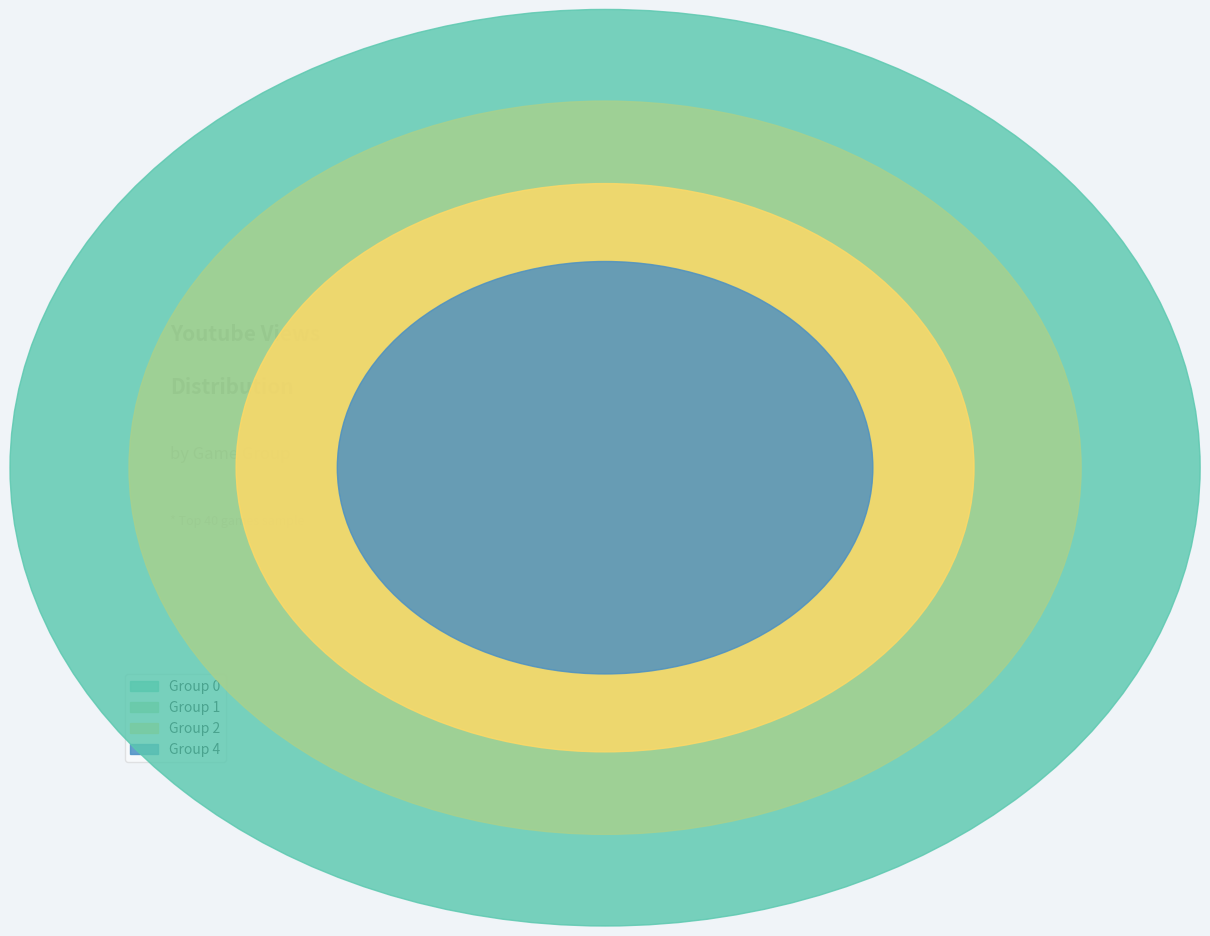

True or false: 6 accounts for 18% of the total.

False